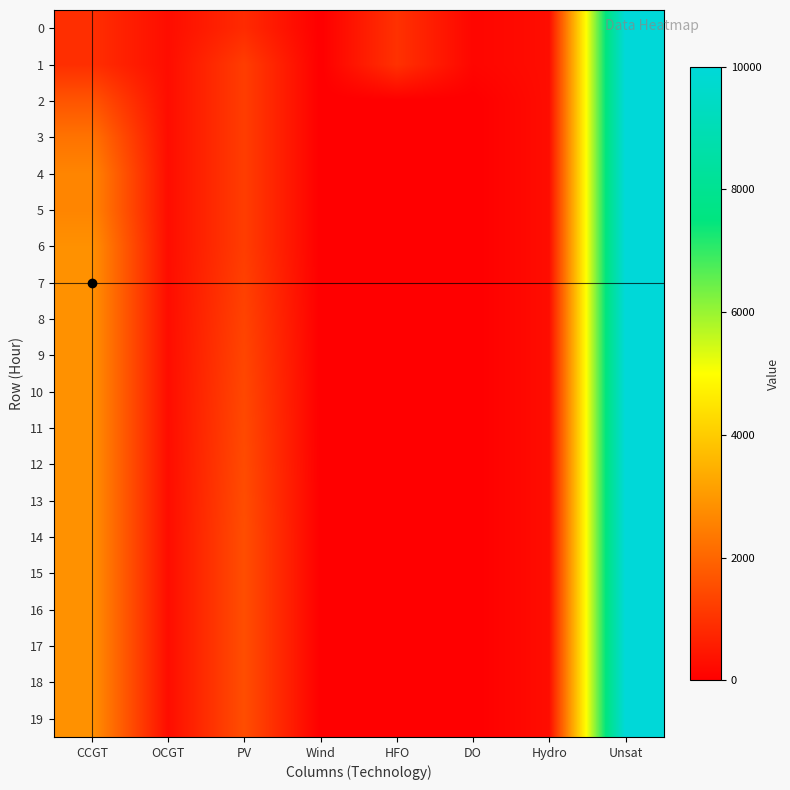

Reading right to left, list all the values displayed in this chart.

0: Unsat=10000	Hydro=282	DO=136	HFO=985	Wind=0	PV=850	OCGT=276	CCGT=933
1: Unsat=10000	Hydro=282	DO=136	HFO=985	Wind=0	PV=1213	OCGT=276	CCGT=933
2: Unsat=10000	Hydro=282	DO=0	HFO=0	Wind=0	PV=1213	OCGT=276	CCGT=1676
3: Unsat=10000	Hydro=282	DO=0	HFO=0	Wind=0	PV=1213	OCGT=276	CCGT=2269
4: Unsat=10000	Hydro=282	DO=0	HFO=0	Wind=0	PV=1213	OCGT=276	CCGT=2624
5: Unsat=10000	Hydro=282	DO=0	HFO=0	Wind=0	PV=1213	OCGT=276	CCGT=2624
6: Unsat=10000	Hydro=282	DO=0	HFO=0	Wind=0	PV=1213	OCGT=276	CCGT=2854
7: Unsat=10000	Hydro=282	DO=0	HFO=0	Wind=0	PV=1278	OCGT=276	CCGT=2854
8: Unsat=10000	Hydro=282	DO=0	HFO=0	Wind=0	PV=1333	OCGT=276	CCGT=2854
9: Unsat=10000	Hydro=282	DO=0	HFO=0	Wind=0	PV=1381	OCGT=276	CCGT=2854
10: Unsat=10000	Hydro=282	DO=0	HFO=0	Wind=0	PV=1421	OCGT=276	CCGT=2854
11: Unsat=10000	Hydro=282	DO=0	HFO=0	Wind=0	PV=1454	OCGT=276	CCGT=2854
12: Unsat=10000	Hydro=282	DO=0	HFO=0	Wind=0	PV=1485	OCGT=276	CCGT=2854
13: Unsat=10000	Hydro=282	DO=0	HFO=0	Wind=0	PV=1515	OCGT=276	CCGT=2854
14: Unsat=10000	Hydro=282	DO=0	HFO=0	Wind=0	PV=1546	OCGT=276	CCGT=2854
15: Unsat=10000	Hydro=282	DO=0	HFO=0	Wind=0	PV=1546	OCGT=276	CCGT=2854
16: Unsat=10000	Hydro=282	DO=0	HFO=0	Wind=0	PV=1546	OCGT=276	CCGT=2854
17: Unsat=10000	Hydro=282	DO=0	HFO=0	Wind=0	PV=1546	OCGT=276	CCGT=2854
18: Unsat=10000	Hydro=282	DO=0	HFO=0	Wind=0	PV=1546	OCGT=276	CCGT=2854
19: Unsat=10000	Hydro=282	DO=0	HFO=0	Wind=0	PV=1546	OCGT=276	CCGT=2854